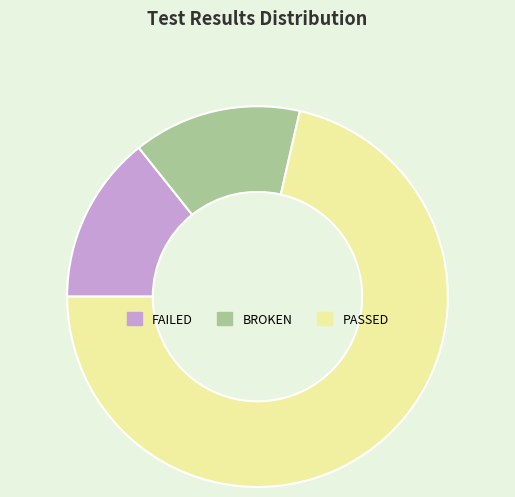

Is there a majority slice in this chart?

Yes